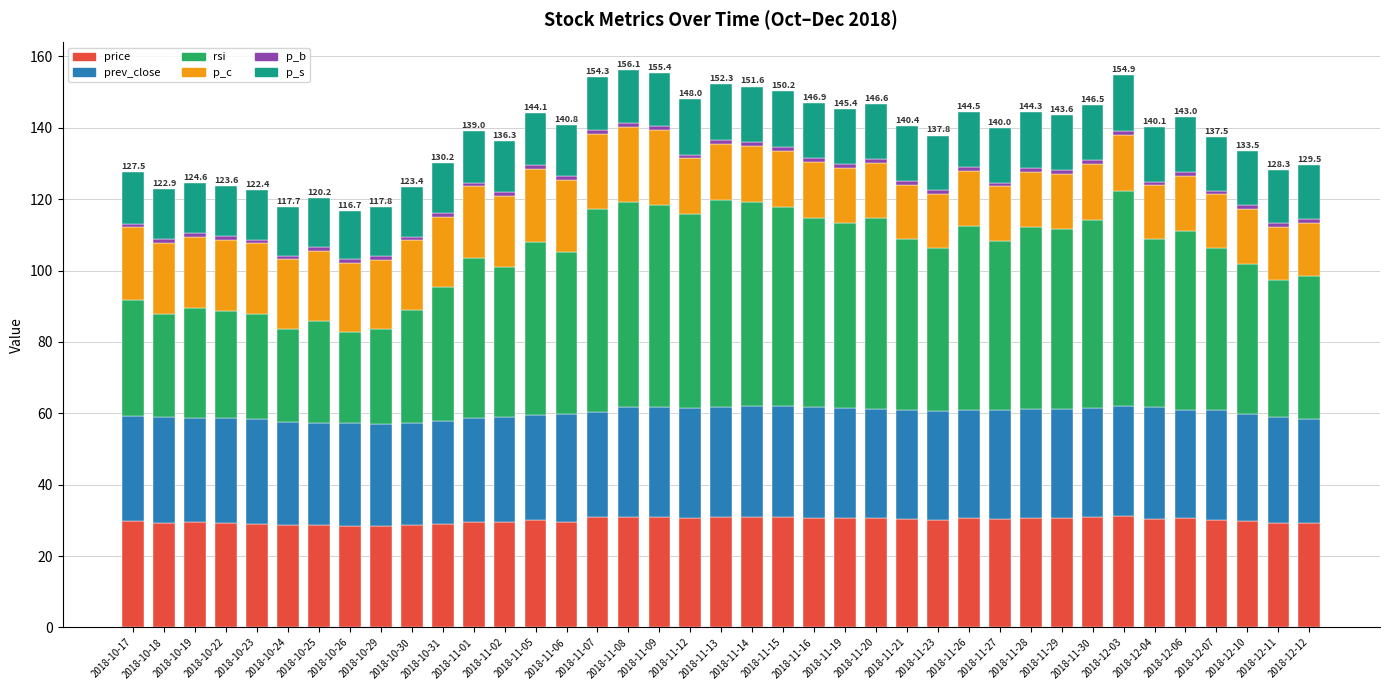

What is the lowest value of the price series?

28.4